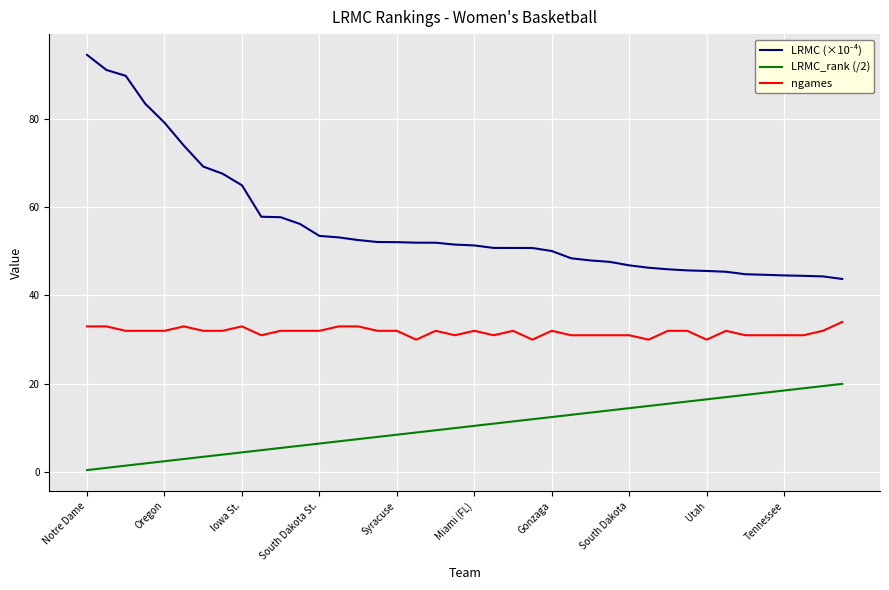

True or false: LRMC_rank (/2) and ngames intersect in this chart.

False